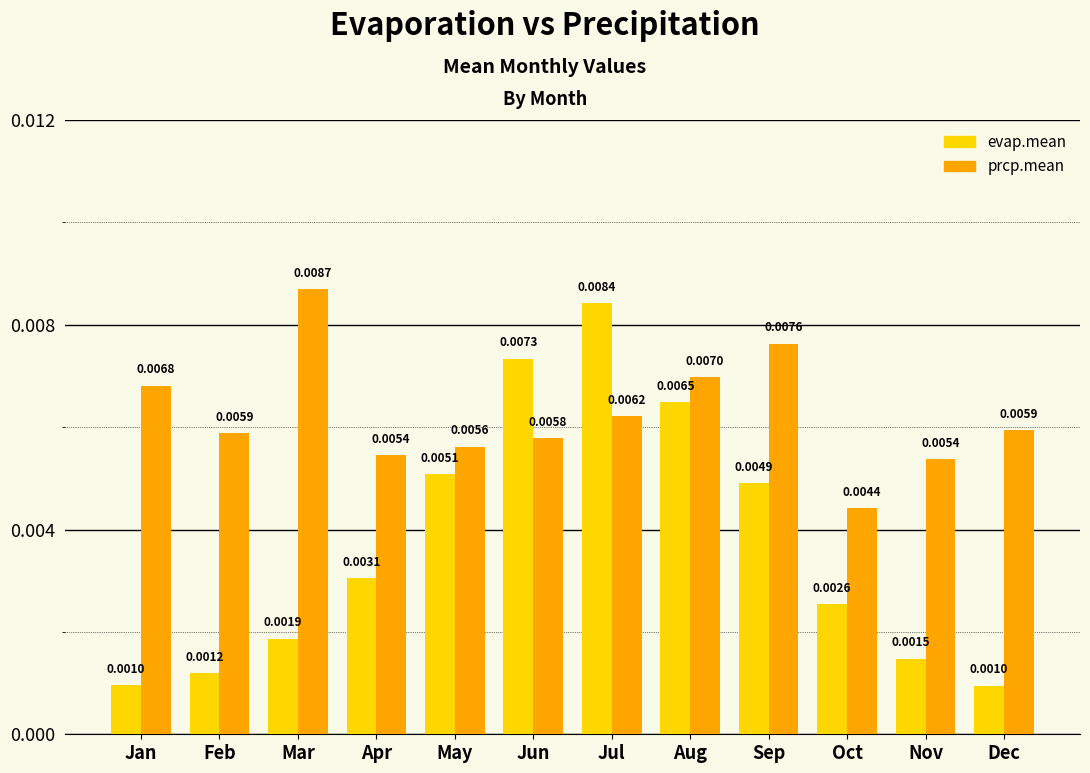

At Sep, list the series in order from largest to smallest.

prcp.mean, evap.mean